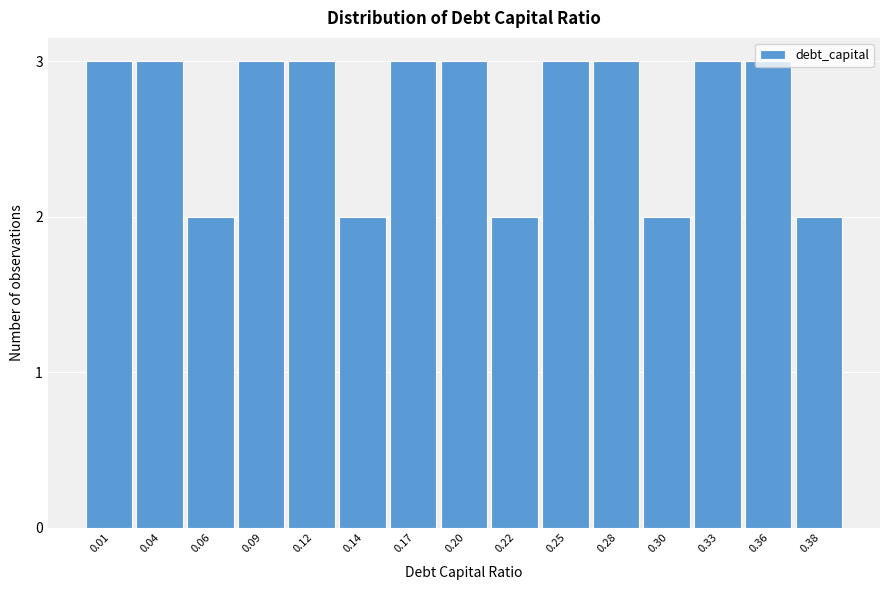

Between 0.06 and 0.33, which is larger?

0.33